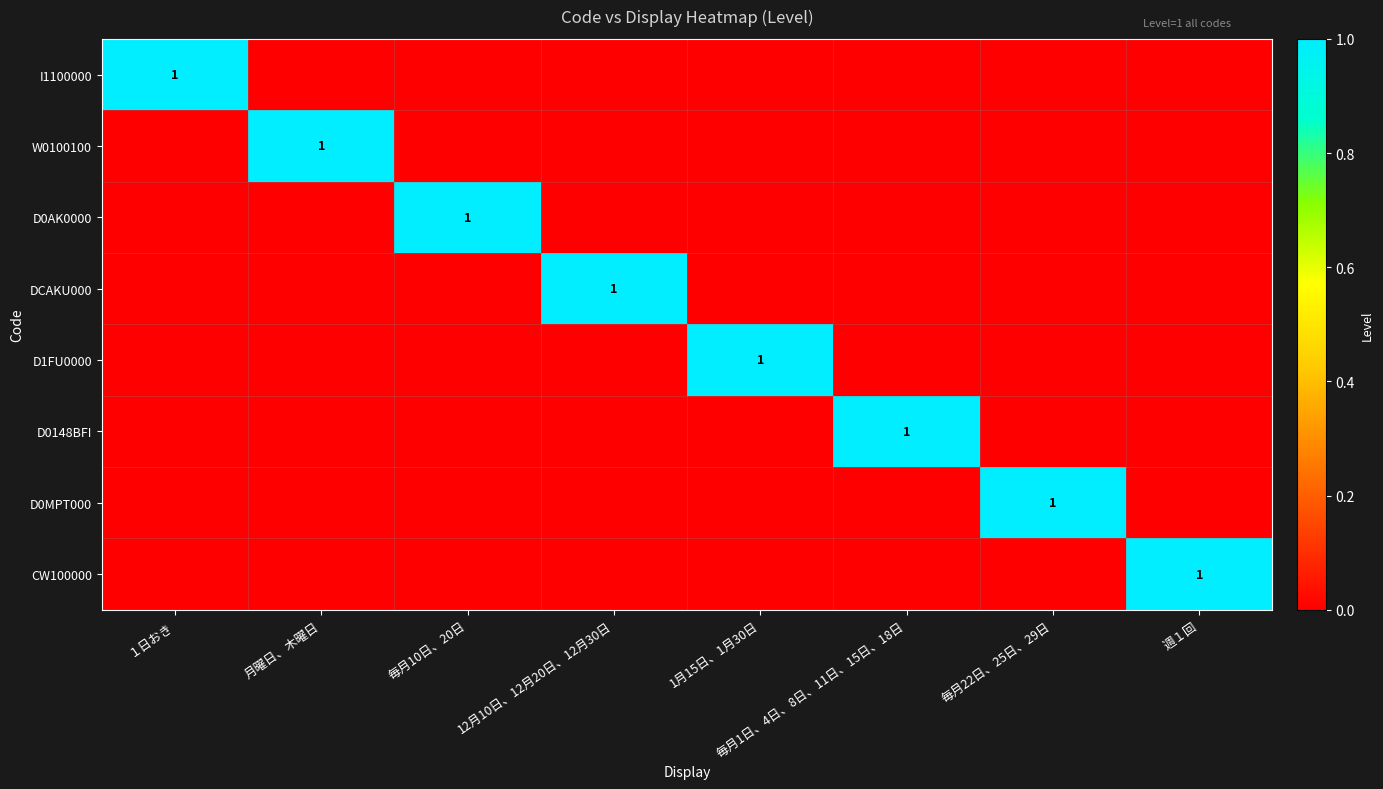

The value of DCAKU000 at 12月10日、12月20日、12月30日 is 1. True or false?

True